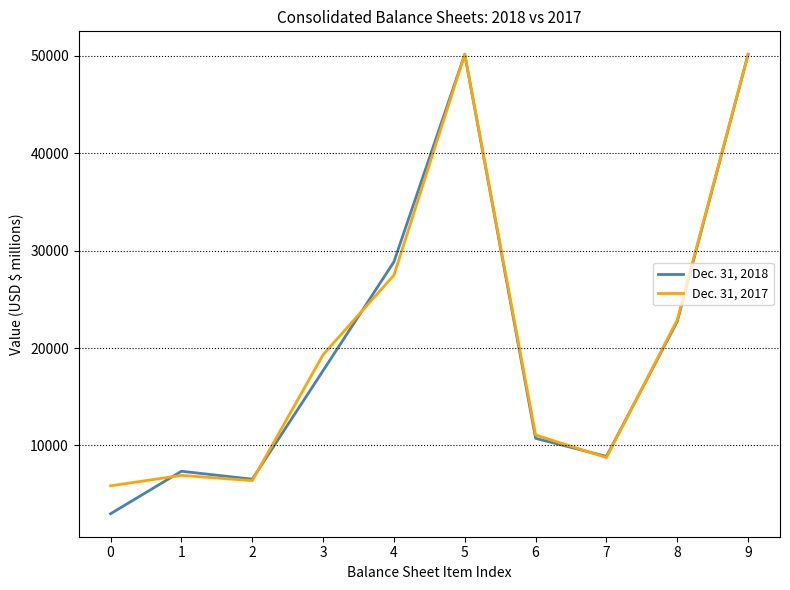

The Dec. 31, 2017 series shows 49462 at 4. True or false?

False